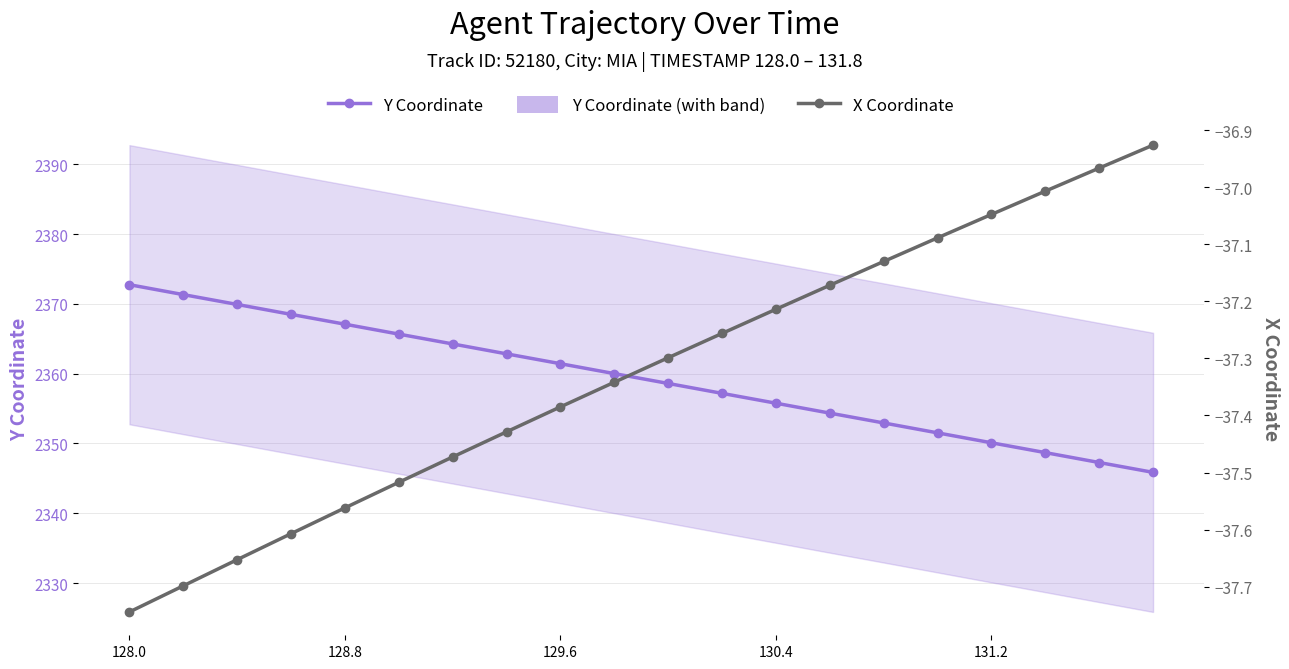

True or false: X Coordinate (position) has more than 0 interior local peaks.

False